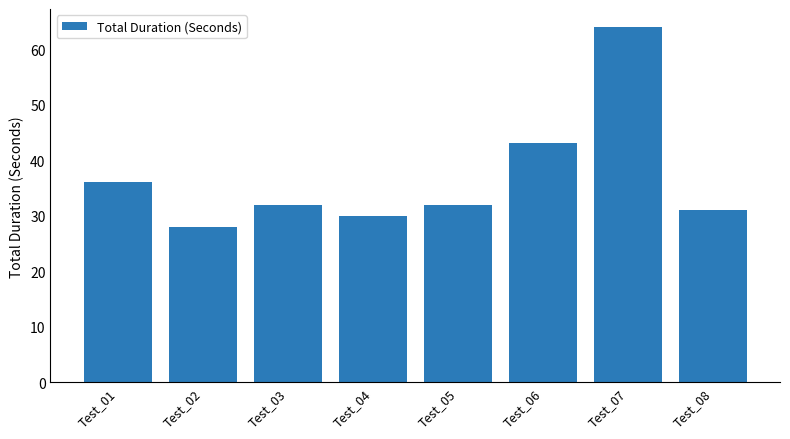

The chart shows a value of 113 at Test_07. True or false?

False